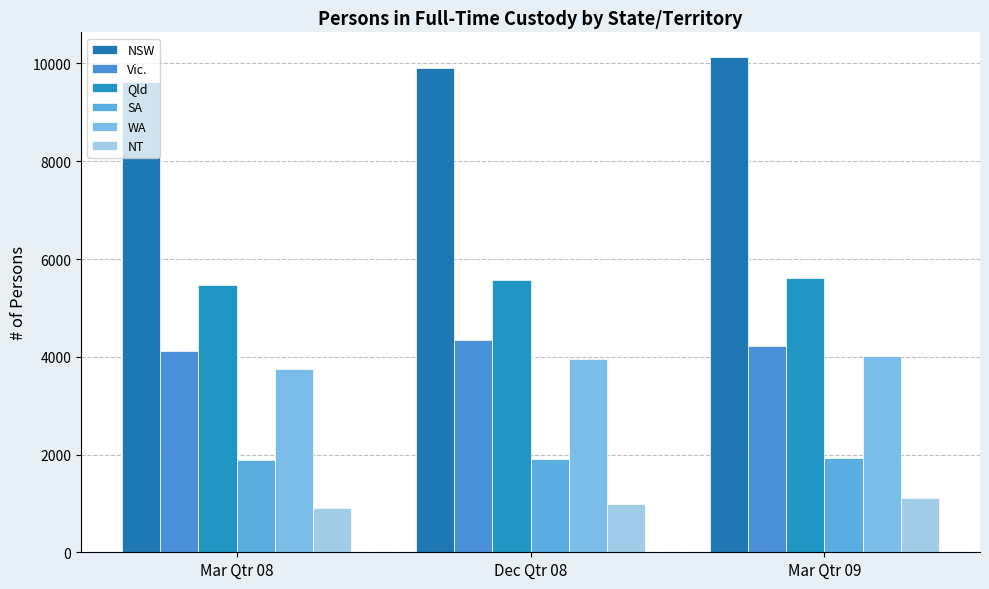

What is the difference between the highest and lowest values at Mar Qtr 08?

8720